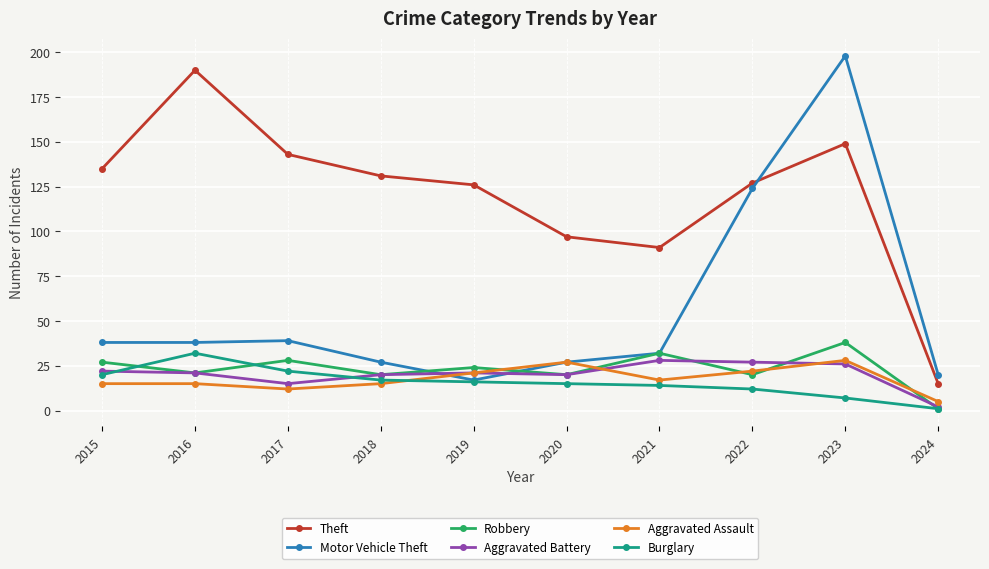

True or false: Burglary has more than 0 points higher than both neighbors.

True